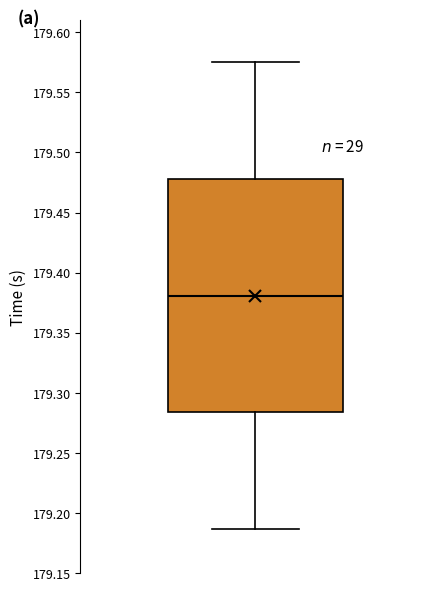

Transcribe this box plot: give where the median line is, the range the box spans, and where the two whiskers end, as read against the y-axis. The values are not printed on the chart, so give them approximately, as read against the axis.

median 179.380, box 179.285 to 179.480, whiskers 179.185 to 179.575